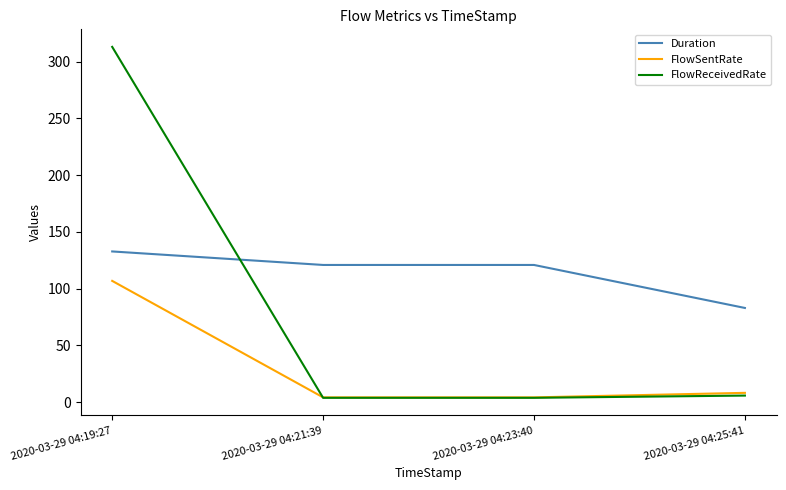

Rank the series by their maximum value, from lowest to highest.

FlowSentRate, Duration, FlowReceivedRate